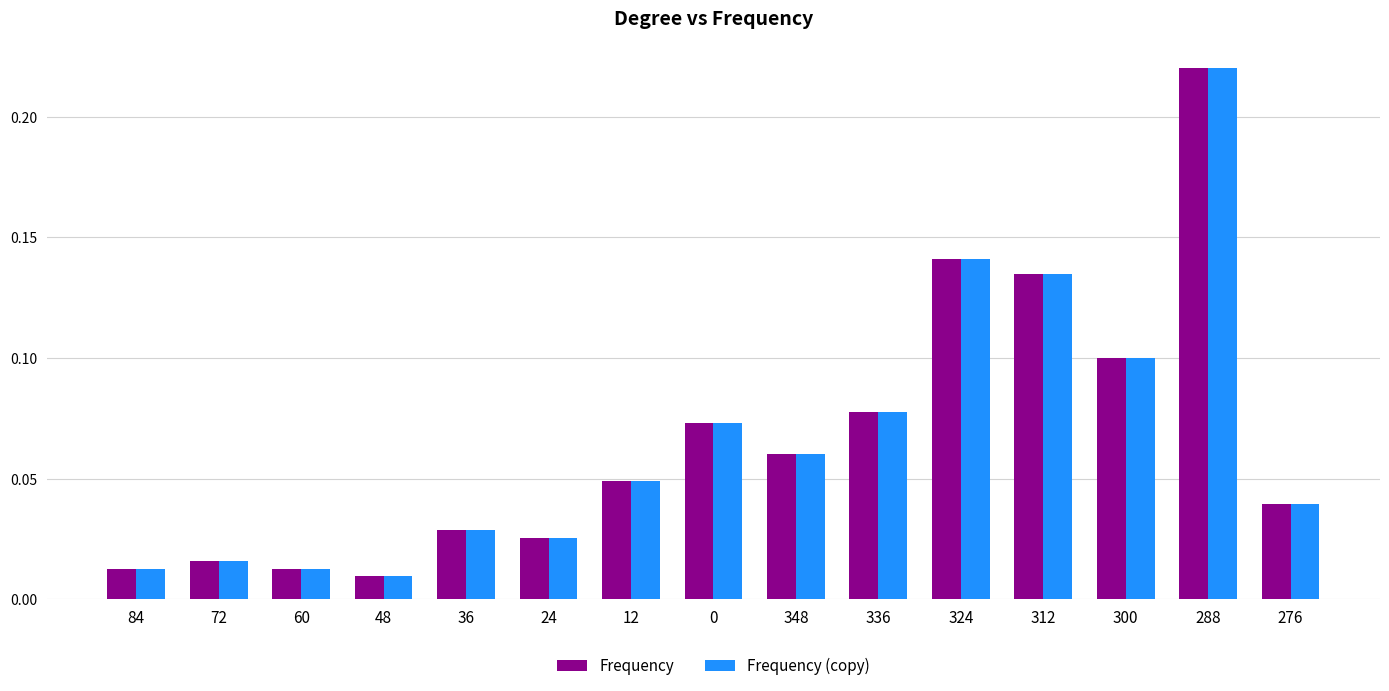

At which label does Frequency reach its minimum?

48